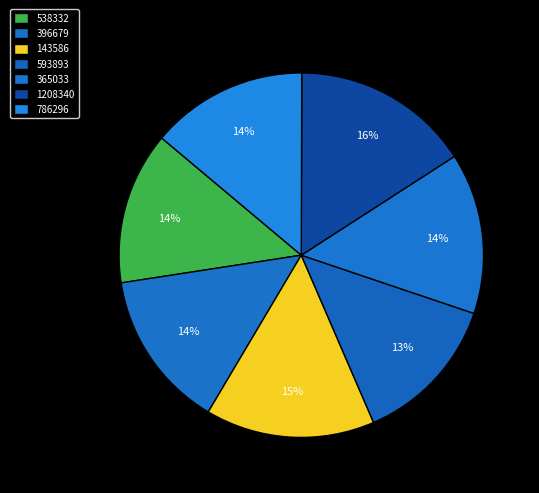

Count the number of slices in the pie.

7